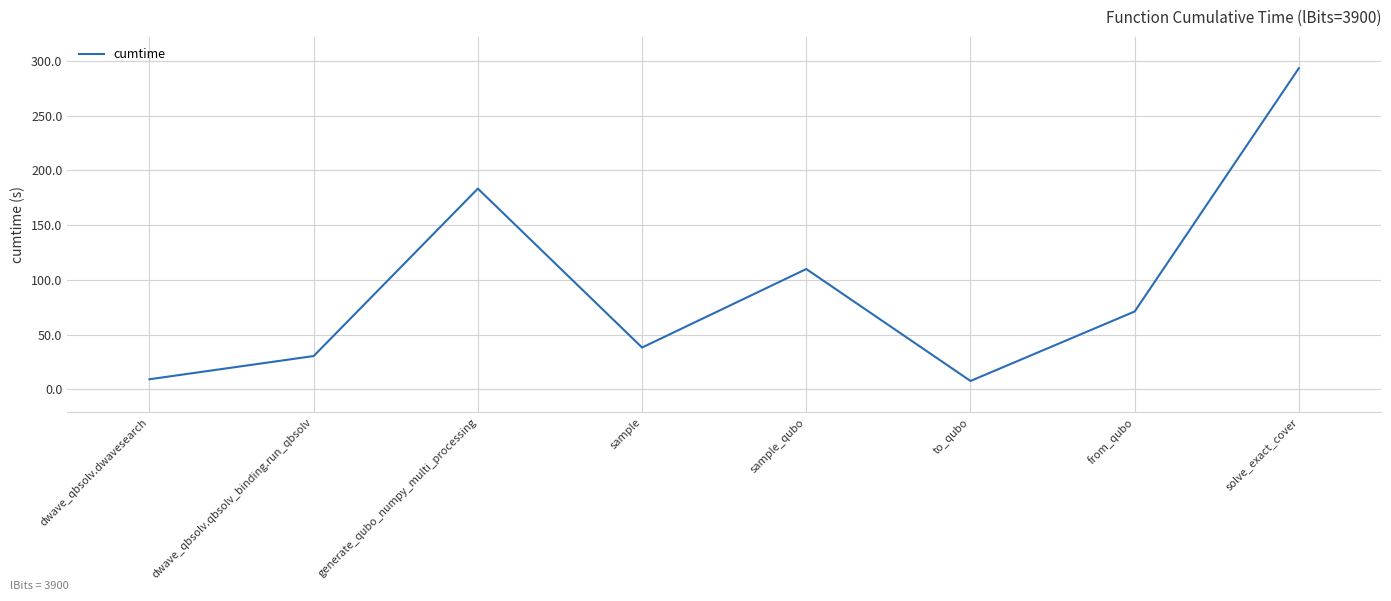

How many series are shown in this chart?

1